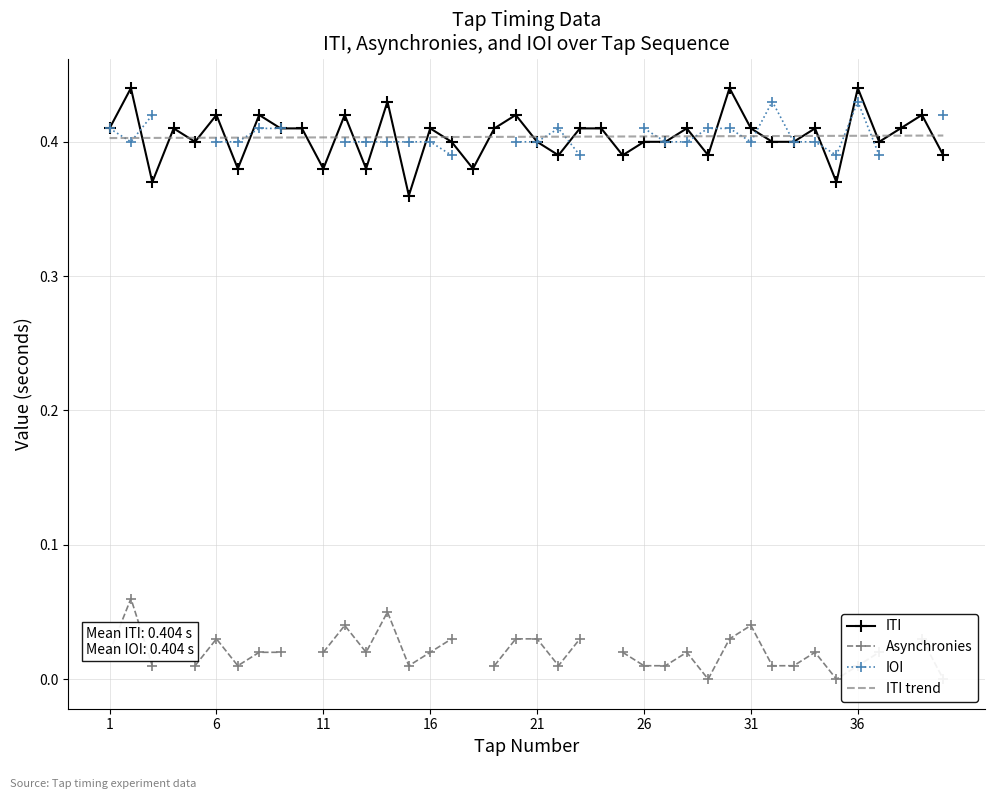

Is it true that ITI trend equals 0.4 at 28?

True